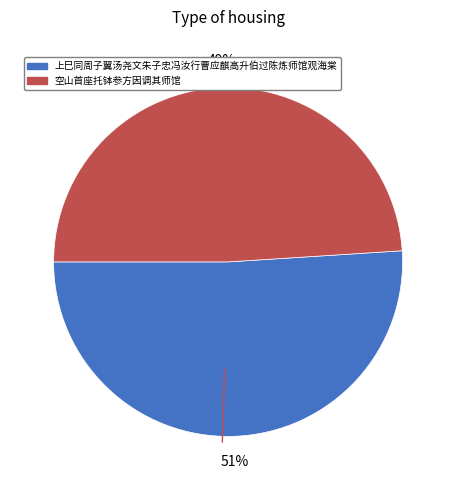

Which slice is the smallest?

空山首座托钵参方因调其师馆